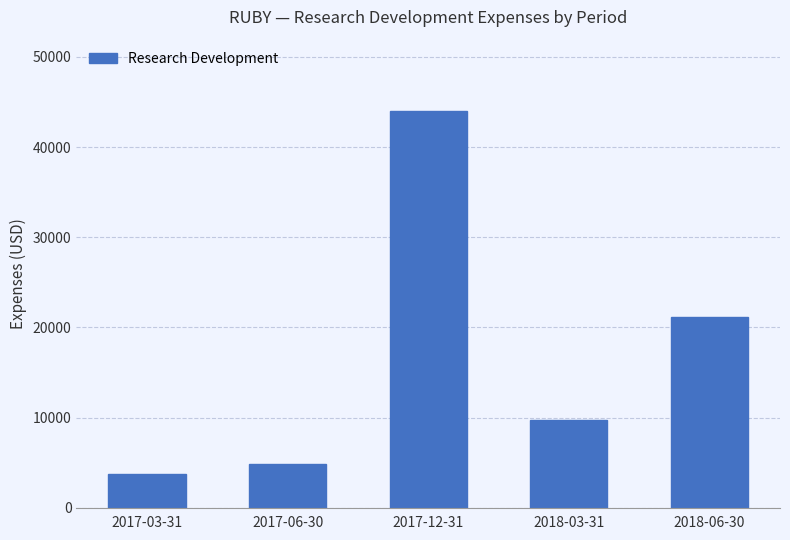

How many data points are less than 9700?

2